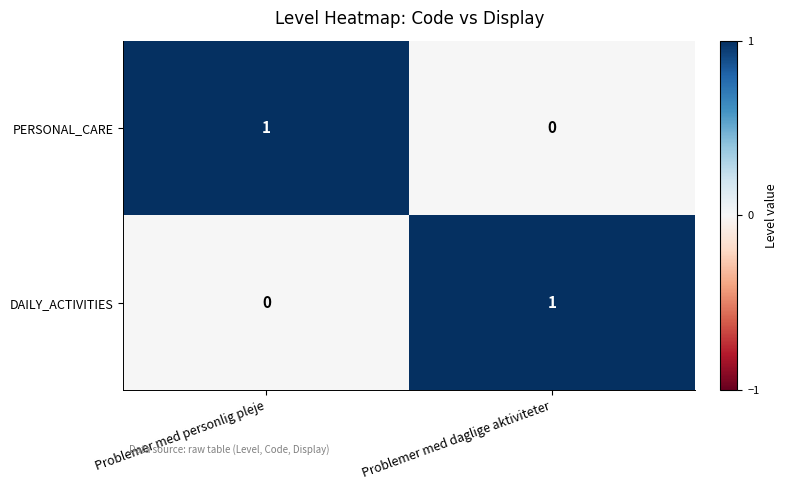

Reading left to right, what are all the values shown in this chart?

PERSONAL_CARE: Problemer med personlig pleje=1	Problemer med daglige aktiviteter=0
DAILY_ACTIVITIES: Problemer med personlig pleje=0	Problemer med daglige aktiviteter=1